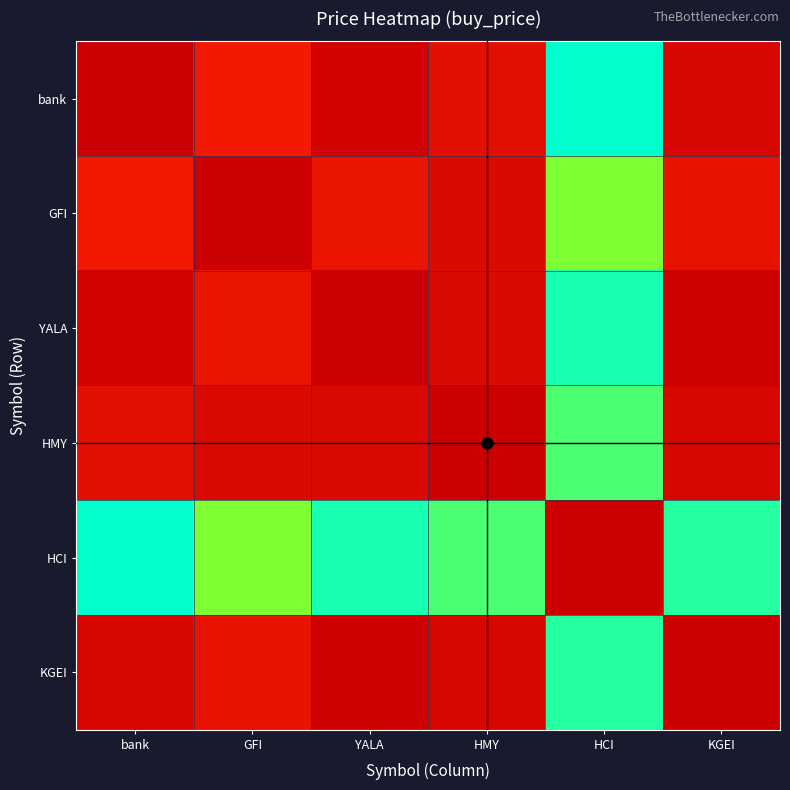

Which series changed the most between HCI and KGEI?

bank